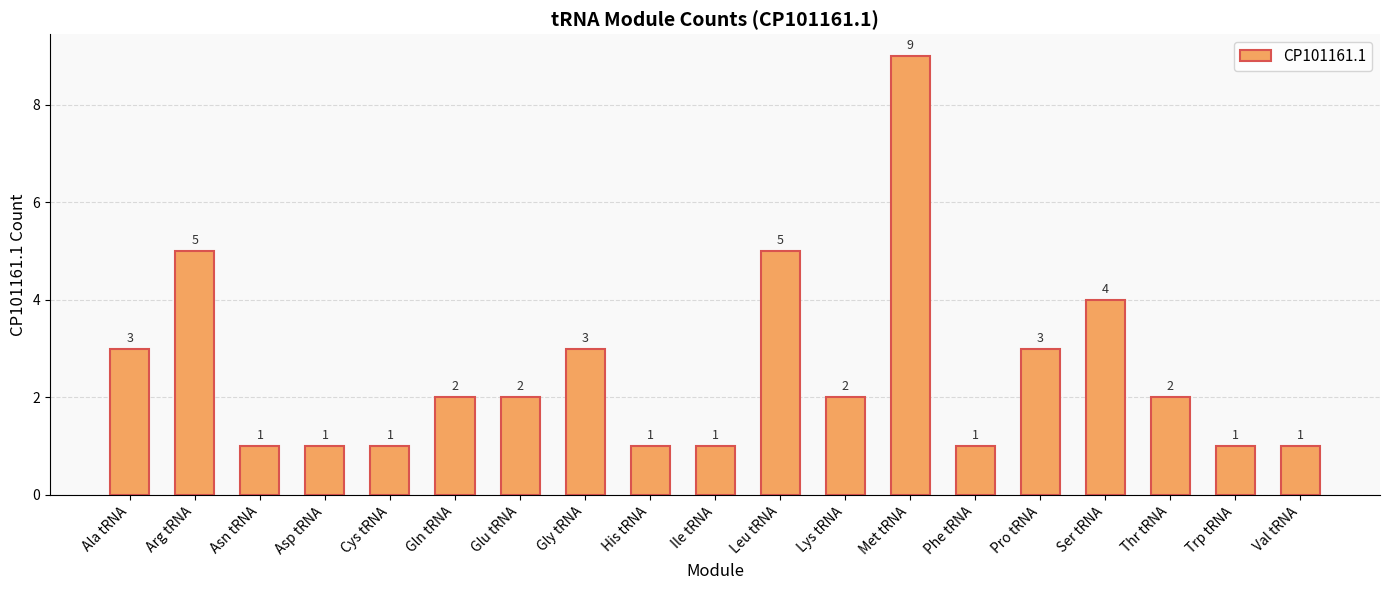

Reading left to right, list all the values displayed in this chart.

3	5	1	1	1	2	2	3	1	1	5	2	9	1	3	4	2	1	1